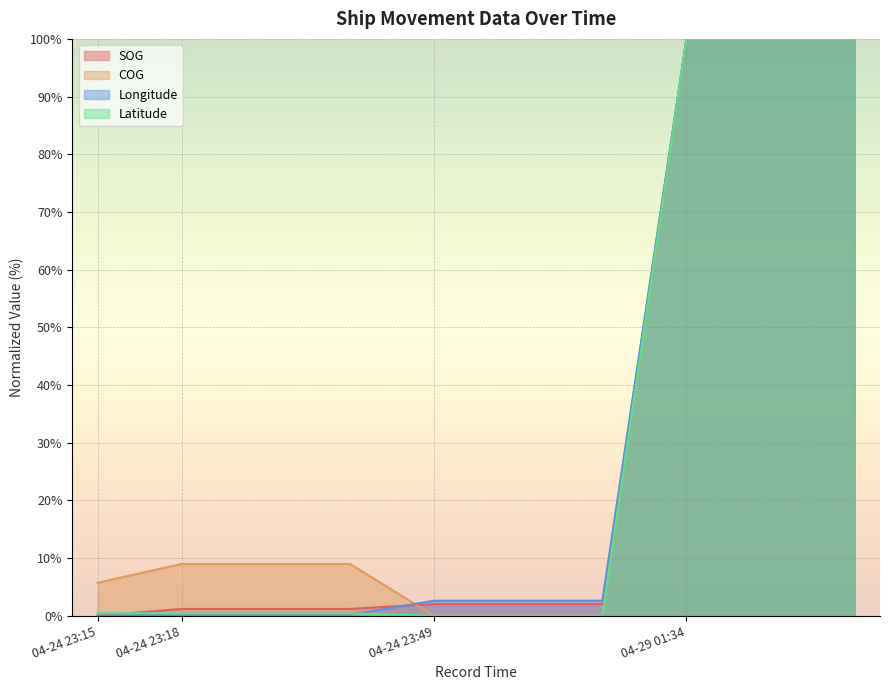

True or false: COG has more than 0 points higher than both neighbors.

False